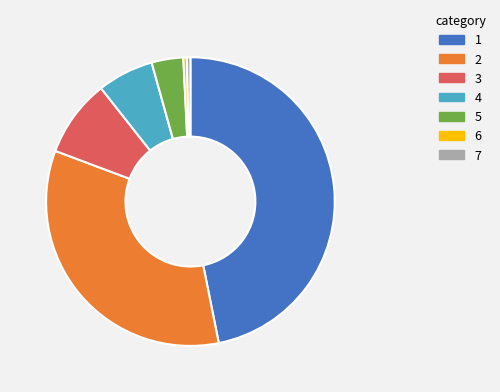

Count the number of slices in the pie.

7